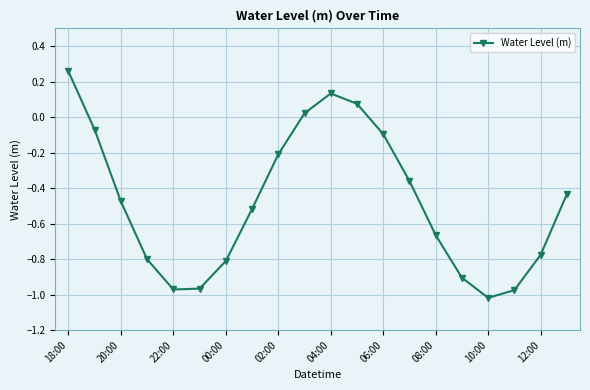

Is this an area chart (filled region under the line)?

No